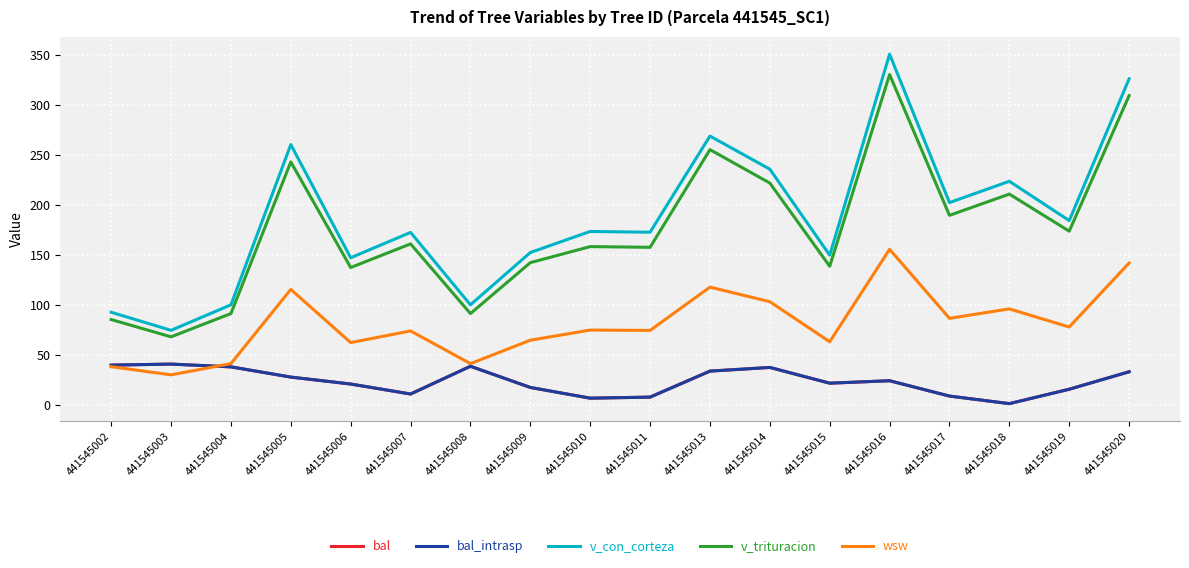

Is this an area chart (filled region under the line)?

No